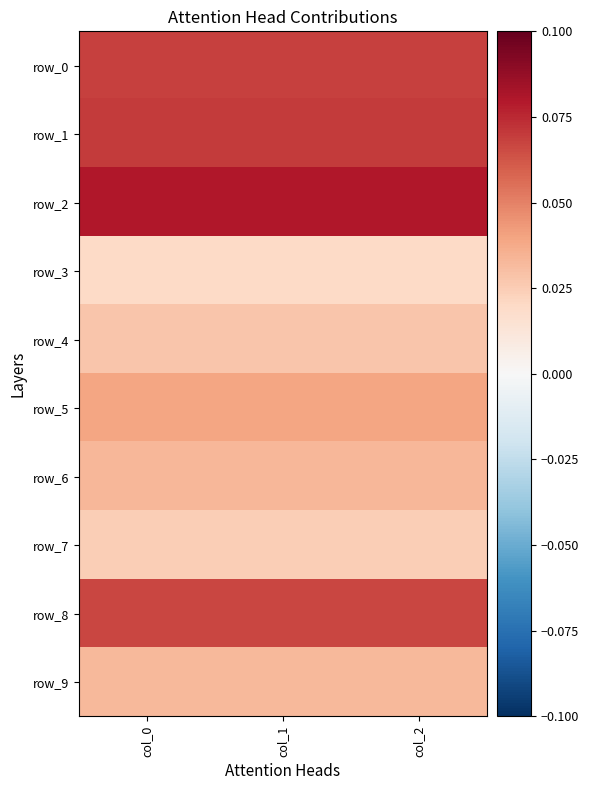

Rank the series at col_0 from lowest to highest value.

row_3, row_7, row_4, row_9, row_6, row_5, row_8, row_0, row_1, row_2